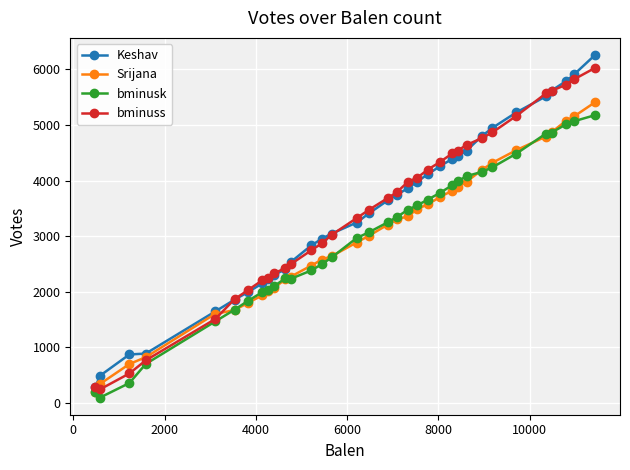

Which series has the largest range (max minus min)?

Keshav